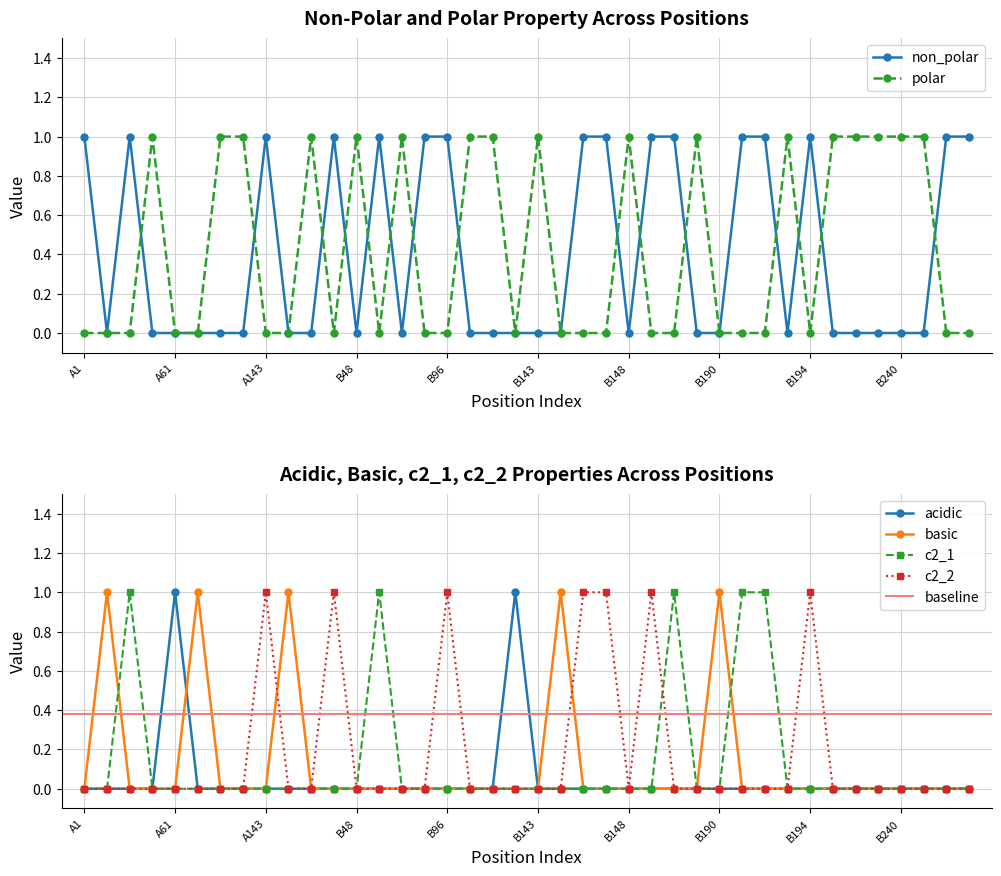

True or false: acidic and c2_1 intersect in this chart.

False